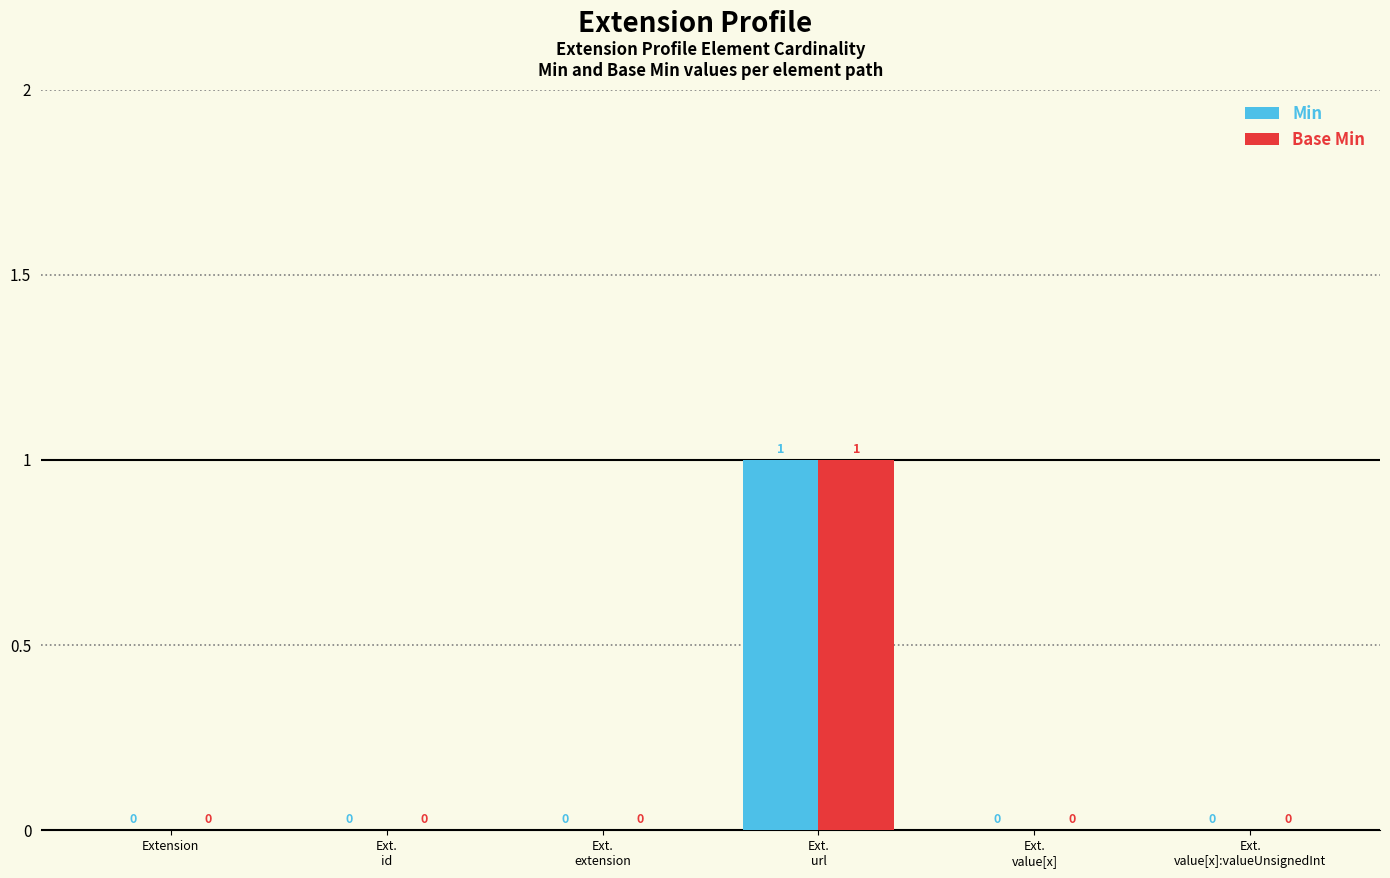

The value of Base Min at Extension is -1. True or false?

False